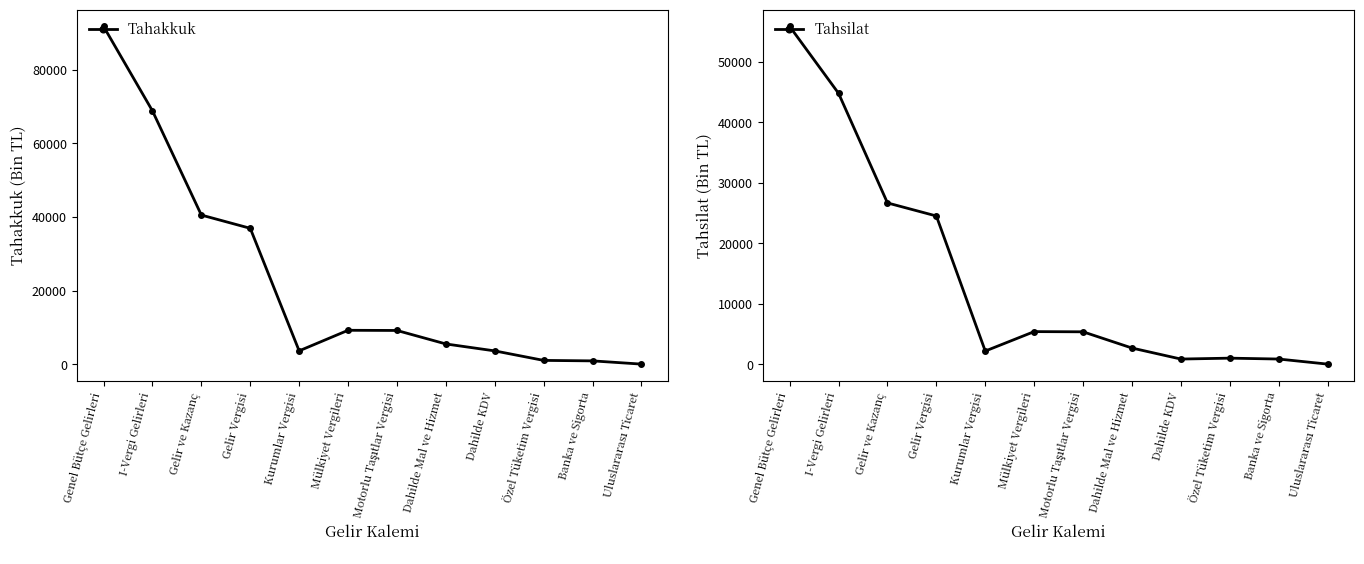

Between Gelir ve Kazanç and Dahilde KDV, which is larger?

Gelir ve Kazanç